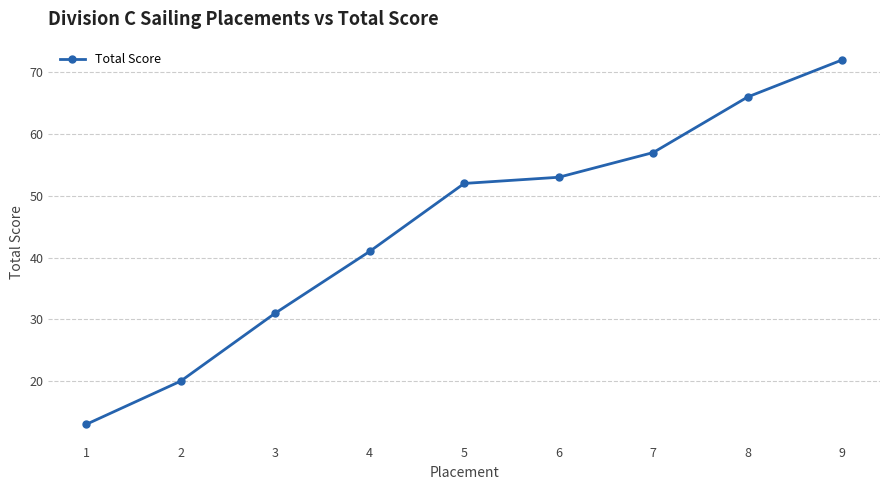

Which has a higher value, 1 or 4?

4